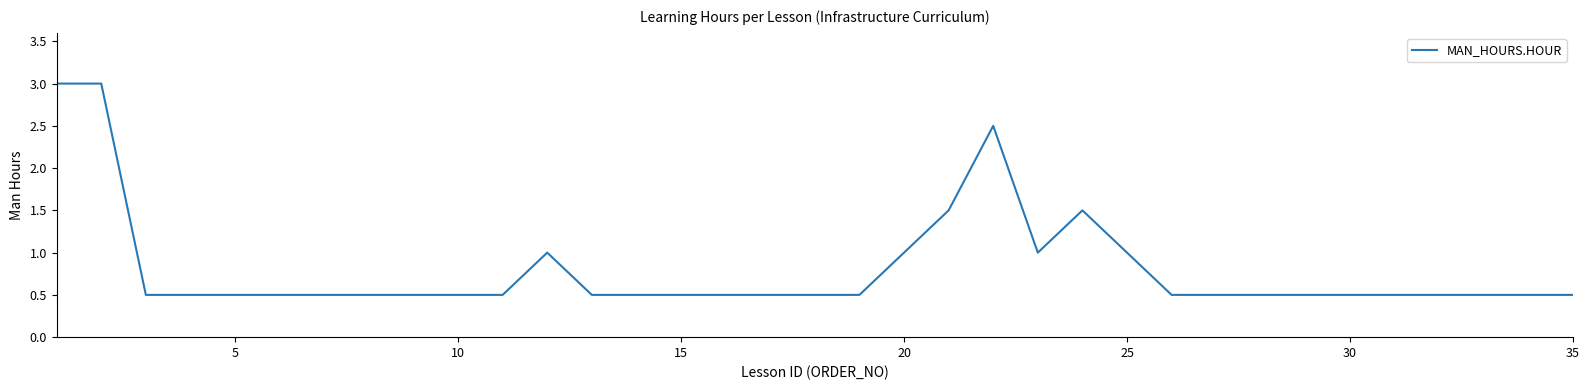

What is the difference between the maximum and minimum values?

2.5